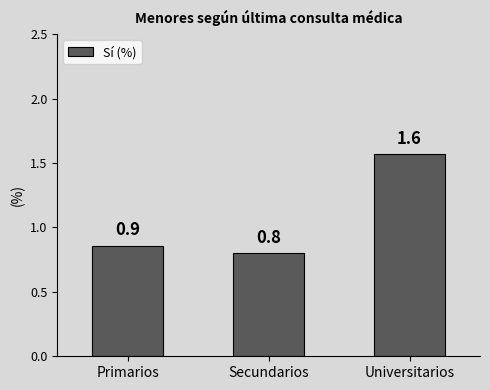

Which has a higher value, Secundarios or Primarios?

Primarios